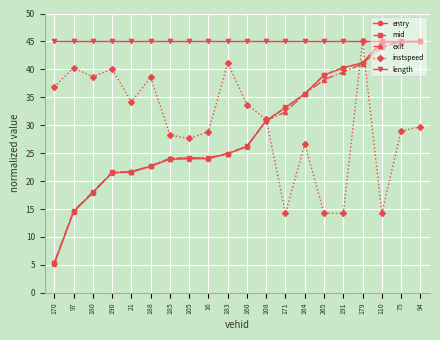

True or false: instspeed and exit cross at least once.

True